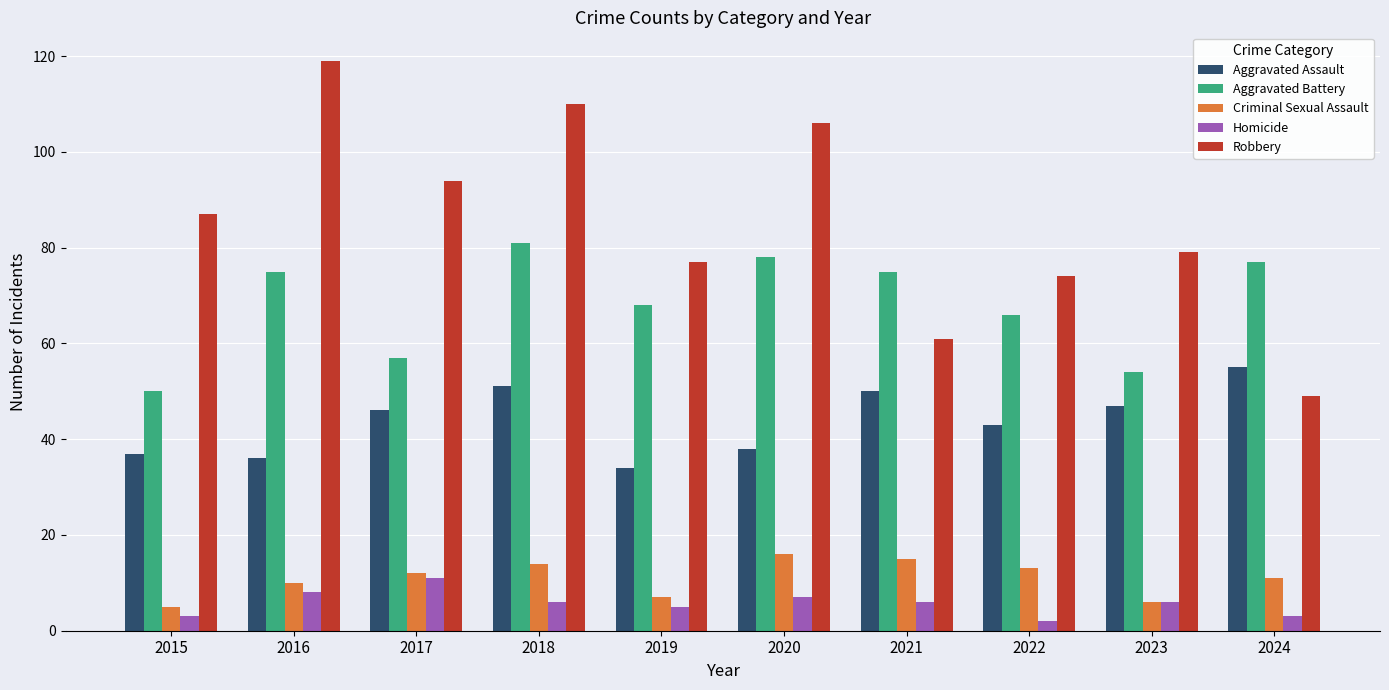

What is the difference between the highest and lowest values at 2019?

72